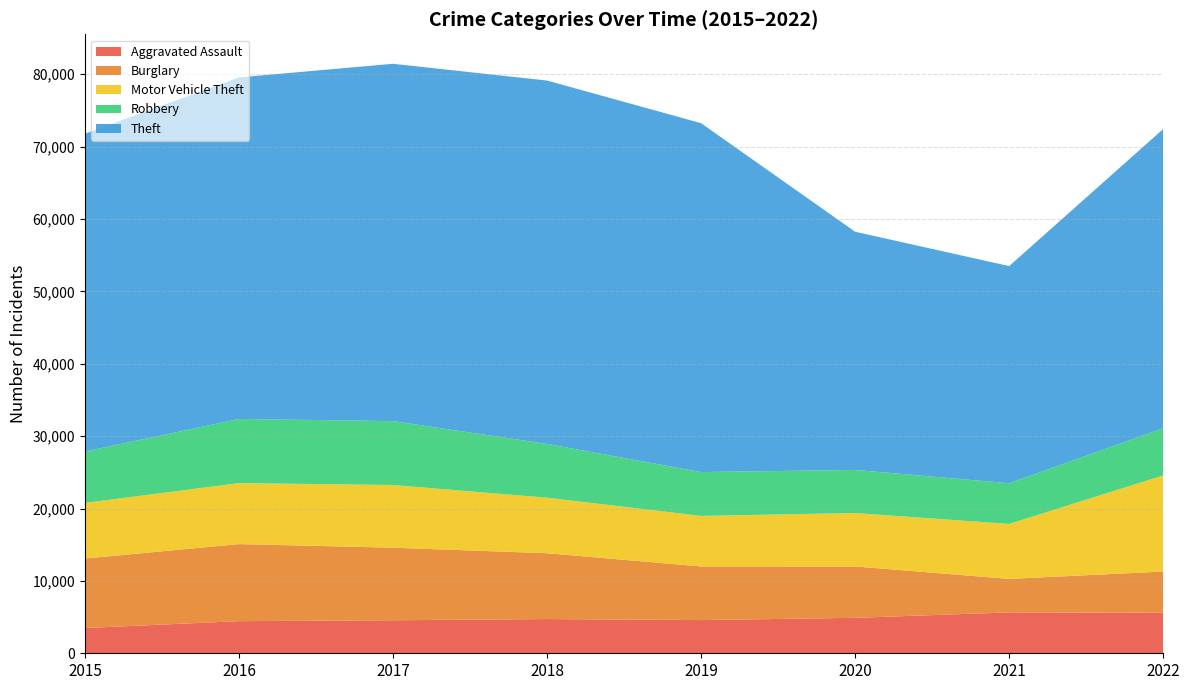

Reading left to right, what are all the values shown in this chart?

Aggravated Assault: 2015=3488	2016=4437	2017=4562	2018=4730	2019=4586	2020=4896	2021=5643	2022=5617
Burglary: 2015=9600	2016=10647	2017=10022	2018=9094	2019=7412	2020=7101	2021=4631	2022=5674
Motor Vehicle Theft: 2015=7681	2016=8425	2017=8661	2018=7668	2019=6980	2020=7379	2021=7594	2022=13276
Robbery: 2015=7101	2016=8860	2017=8826	2018=7430	2019=6055	2020=5953	2021=5622	2022=6527
Theft: 2015=43896	2016=47186	2017=49365	2018=50198	2019=48198	2020=32908	2021=29999	2022=41327